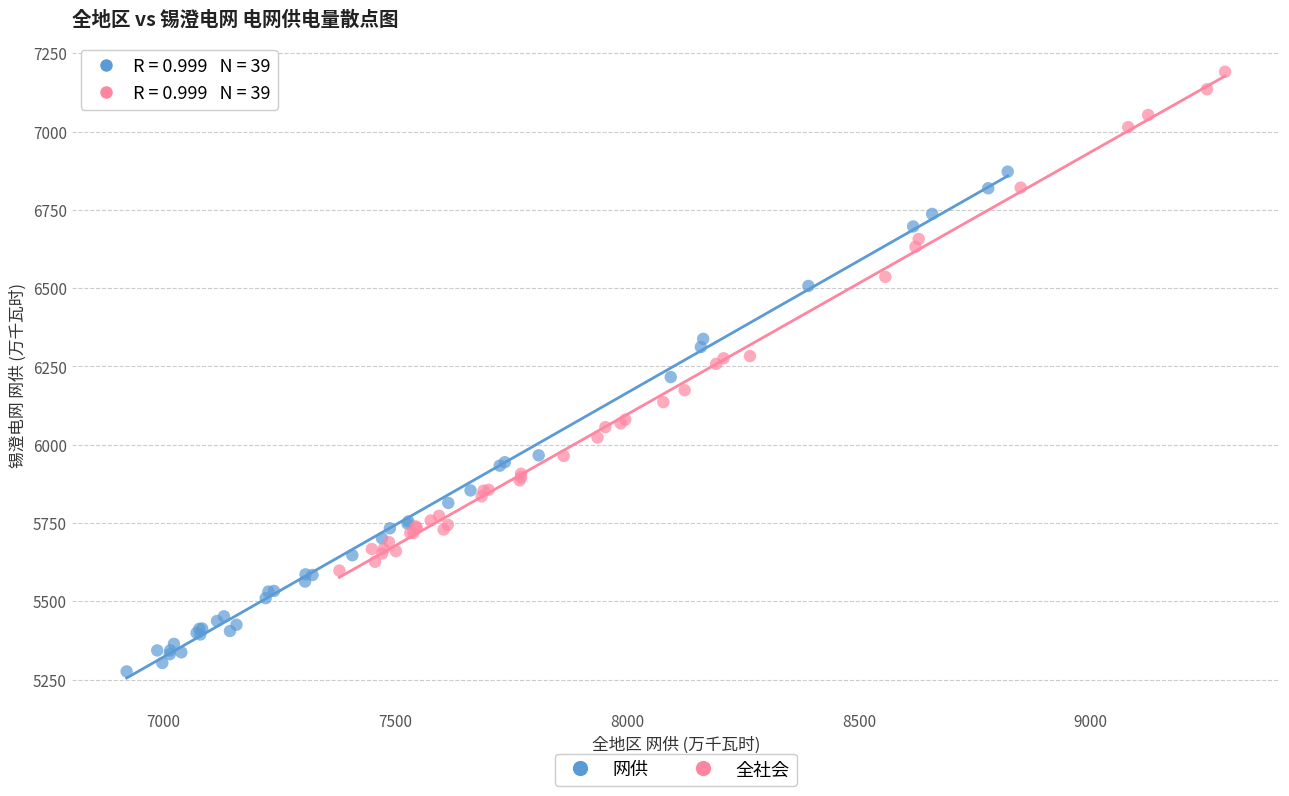

Which series has the widest spread of Y values?

网供